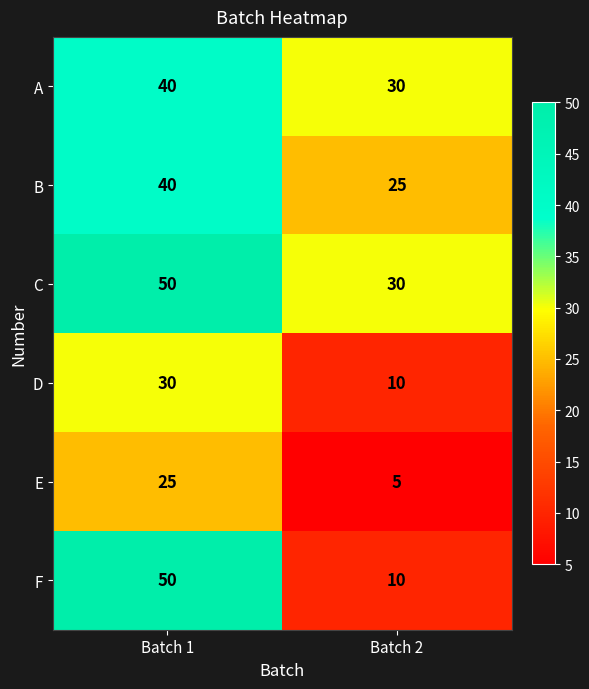

What is the sum of the A values at Batch 1 and Batch 2?

70